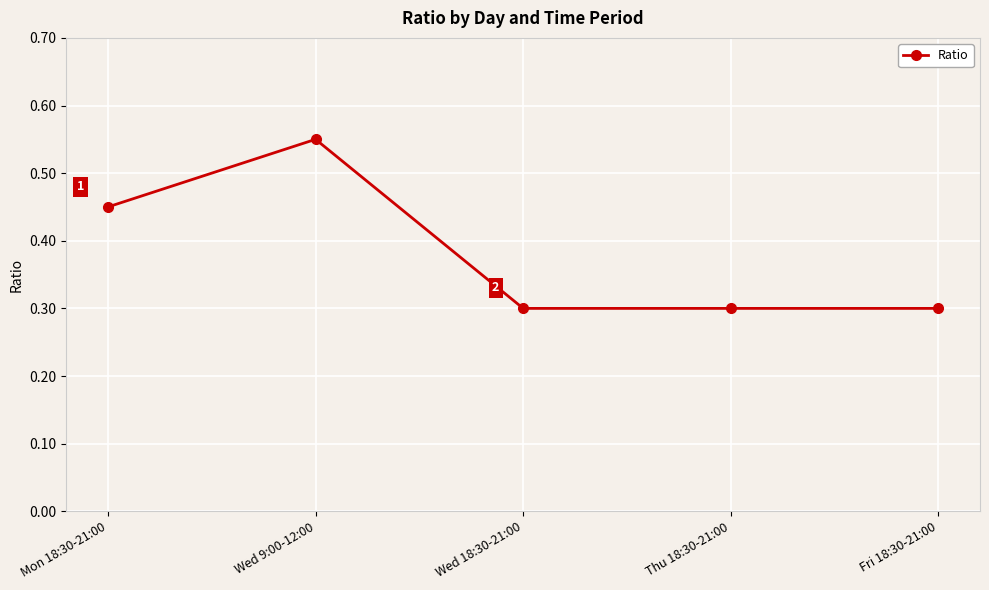

What is the minimum value shown in the chart?

0.3